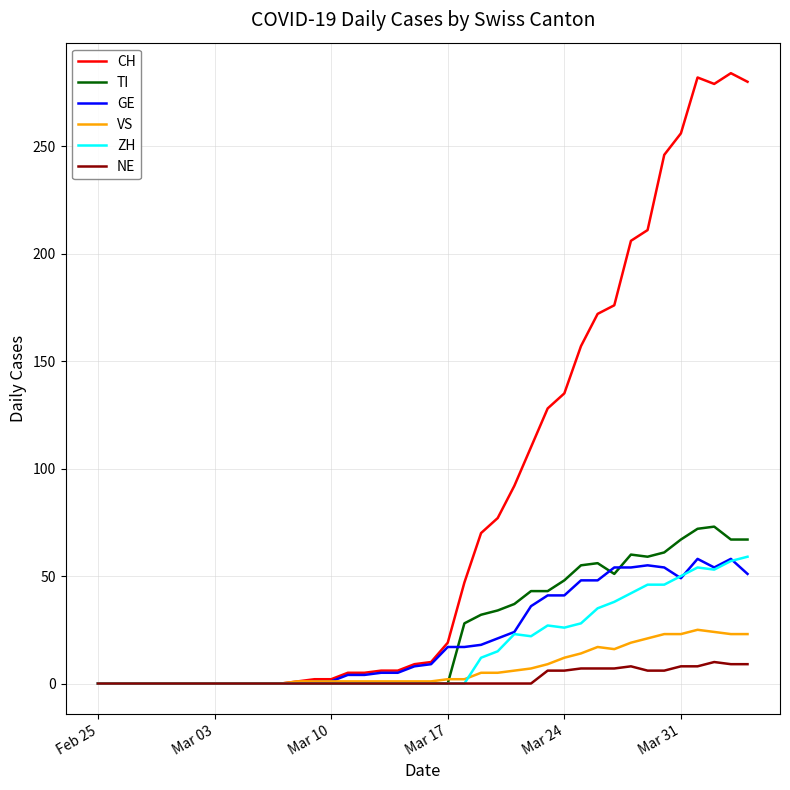

Which series has the largest total across all categories?

CH